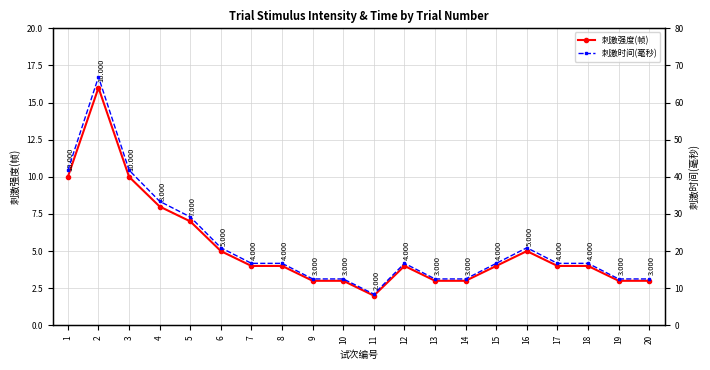

At which category does 刺激强度(帧) reach its first local peak?

2